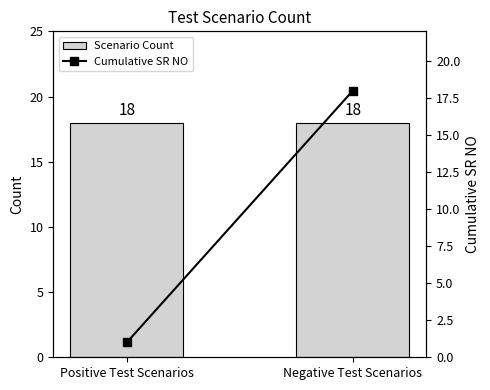

What is the difference between the maximum and minimum values in the Cumulative SR NO series?

17